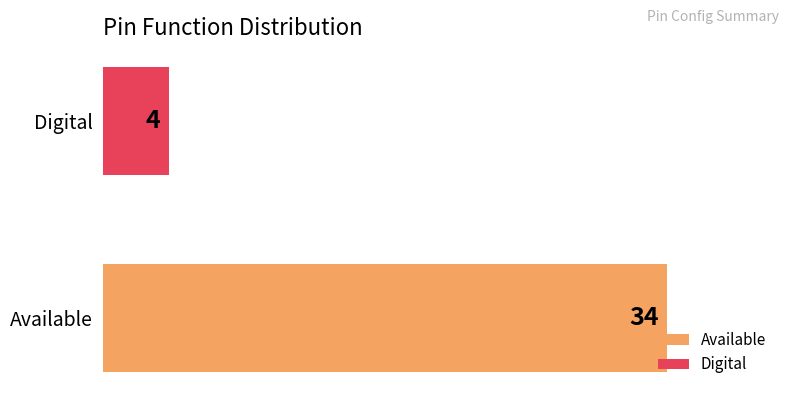

What is the sum of all values?

38